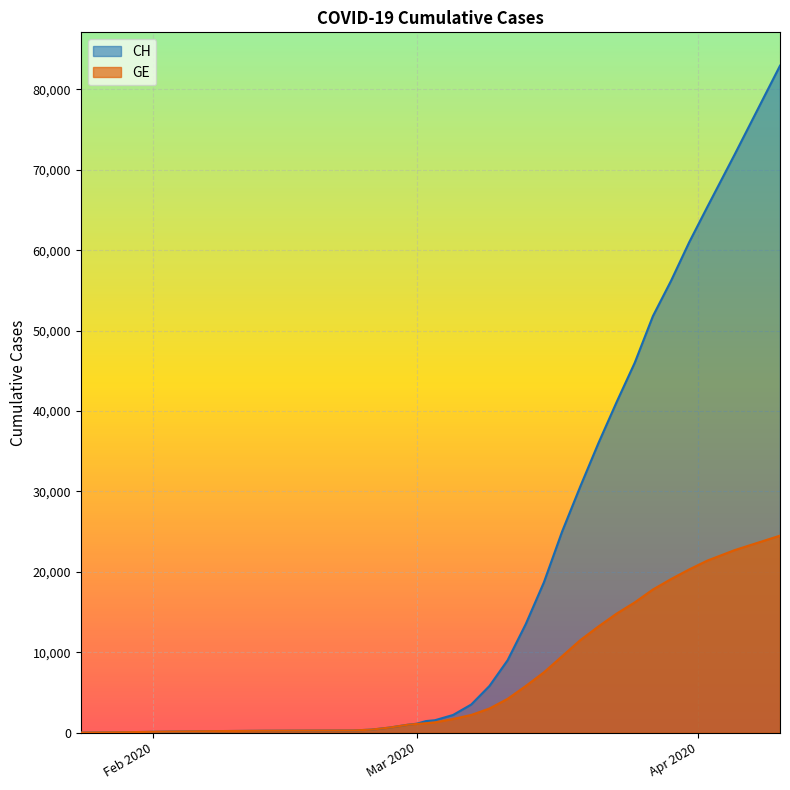

What is the average value of the GE series?

7402